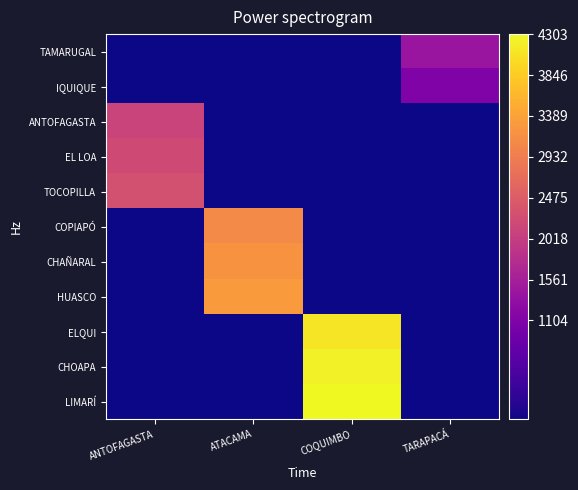

Reading left to right, list all the values displayed in this chart.

TAMARUGAL: ANTOFAGASTA=0.0	ATACAMA=0.0	COQUIMBO=0.0	TARAPACÁ=1403.0
IQUIQUE: ANTOFAGASTA=0.0	ATACAMA=0.0	COQUIMBO=0.0	TARAPACÁ=1104.0
ANTOFAGASTA: ANTOFAGASTA=2102.5	ATACAMA=0.0	COQUIMBO=0.0	TARAPACÁ=0.0
EL LOA: ANTOFAGASTA=2202.0	ATACAMA=0.0	COQUIMBO=0.0	TARAPACÁ=0.0
TOCOPILLA: ANTOFAGASTA=2301.5	ATACAMA=0.0	COQUIMBO=0.0	TARAPACÁ=0.0
COPIAPÓ: ANTOFAGASTA=0.0	ATACAMA=3102.0	COQUIMBO=0.0	TARAPACÁ=0.0
CHAÑARAL: ANTOFAGASTA=0.0	ATACAMA=3201.5	COQUIMBO=0.0	TARAPACÁ=0.0
HUASCO: ANTOFAGASTA=0.0	ATACAMA=3302.5	COQUIMBO=0.0	TARAPACÁ=0.0
ELQUI: ANTOFAGASTA=0.0	ATACAMA=0.0	COQUIMBO=4103.5	TARAPACÁ=0.0
CHOAPA: ANTOFAGASTA=0.0	ATACAMA=0.0	COQUIMBO=4202.5	TARAPACÁ=0.0
LIMARÍ: ANTOFAGASTA=0.0	ATACAMA=0.0	COQUIMBO=4303.0	TARAPACÁ=0.0